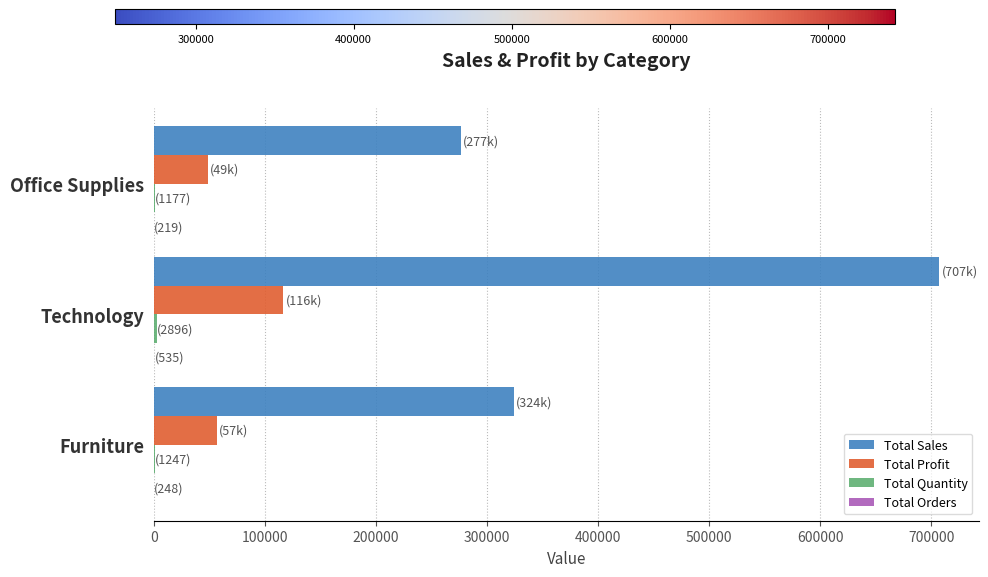

Which series has the largest total across all categories?

Total Sales